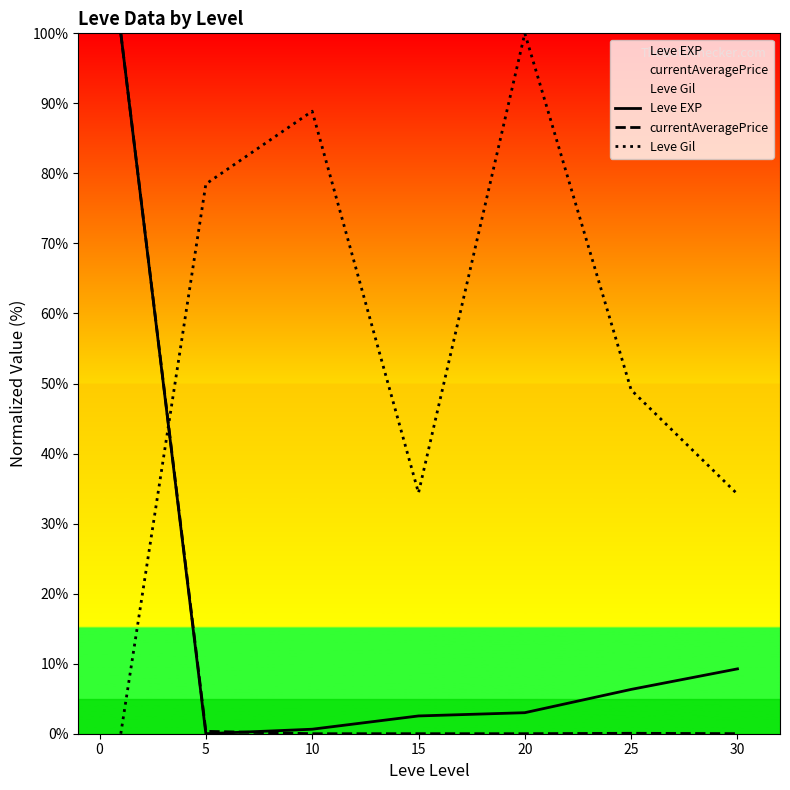

How many intersections are there between Leve Gil and currentAveragePrice?

1